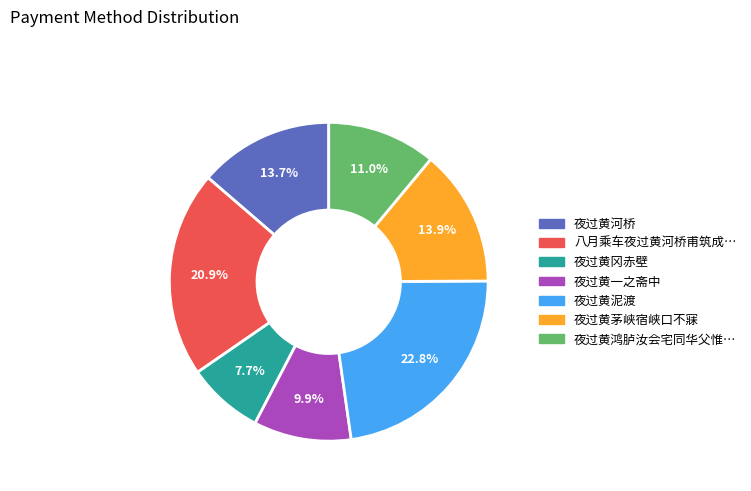

How many slices are in this pie chart?

7